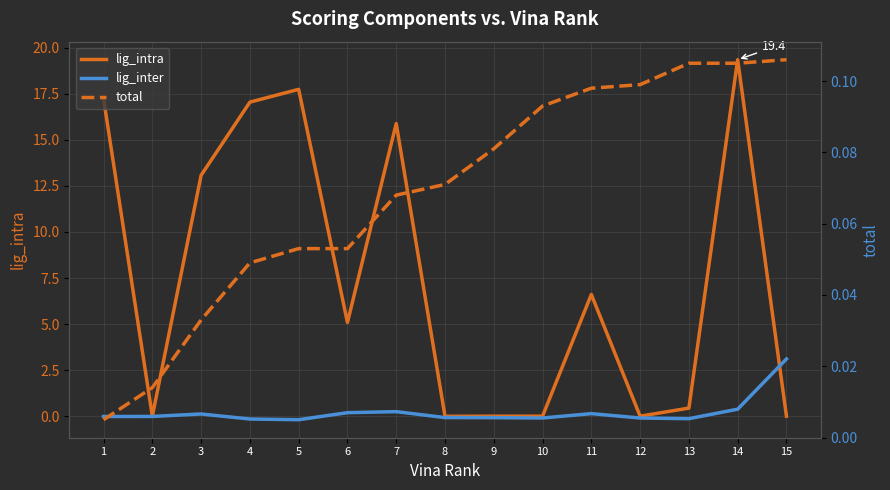

Where is lig_intra nearest to the value 9?

11